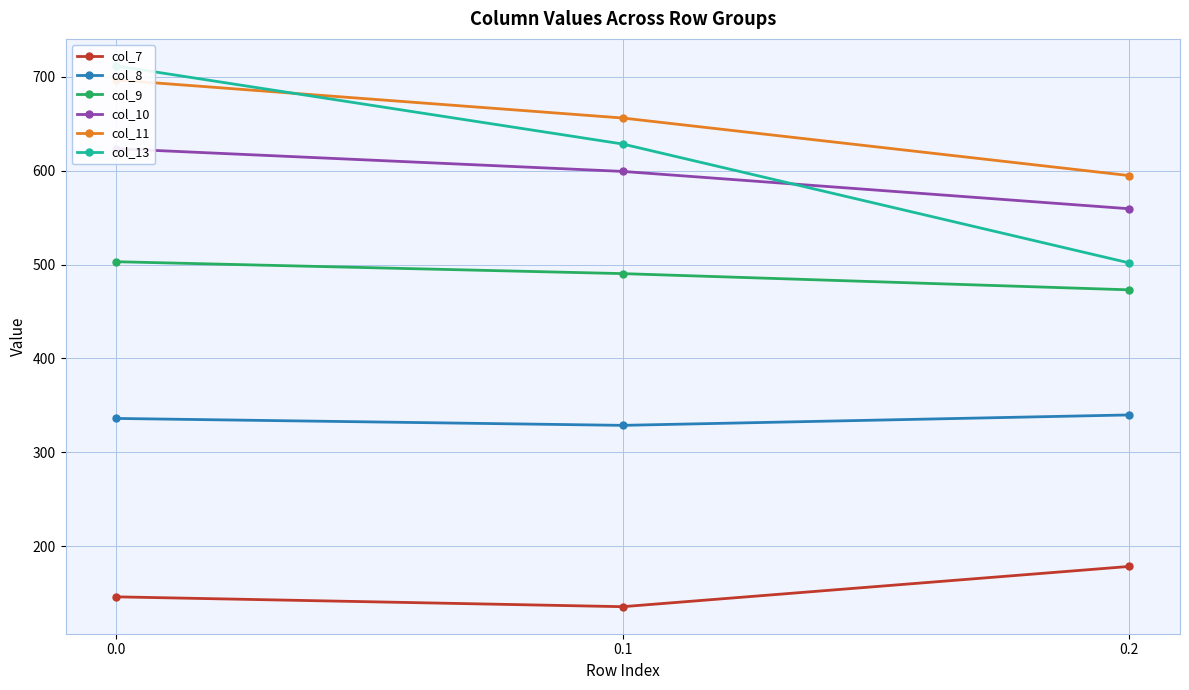

Reading right to left, what are all the values shown in this chart?

col_7: 0.2=178.4	0.1=135.5	0.0=146.0
col_8: 0.2=339.9	0.1=328.7	0.0=336.1
col_9: 0.2=473.2	0.1=490.4	0.0=503.1
col_10: 0.2=559.6	0.1=599.4	0.0=623.6
col_11: 0.2=594.9	0.1=656.3	0.0=696.8
col_13: 0.2=501.8	0.1=628.6	0.0=711.8